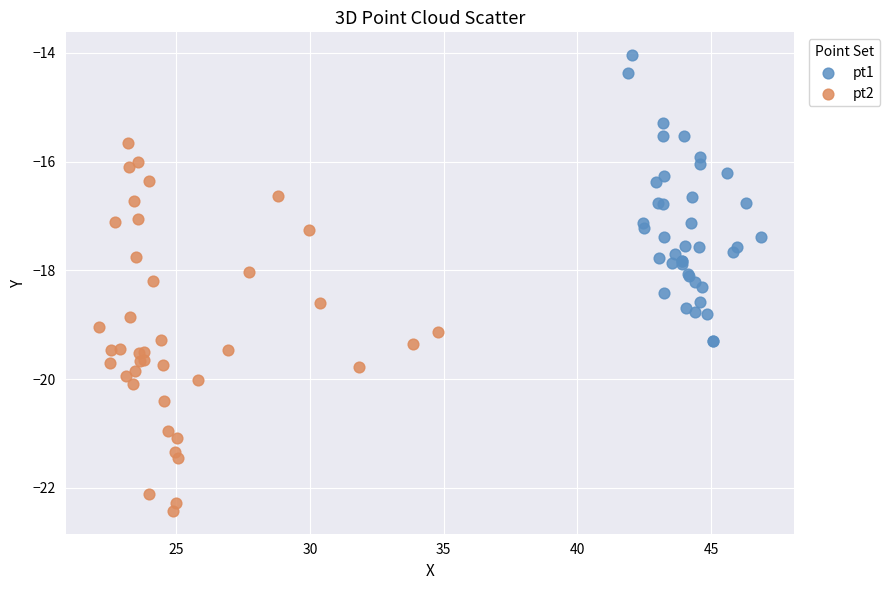

Which series has the widest spread of Y values?

pt2